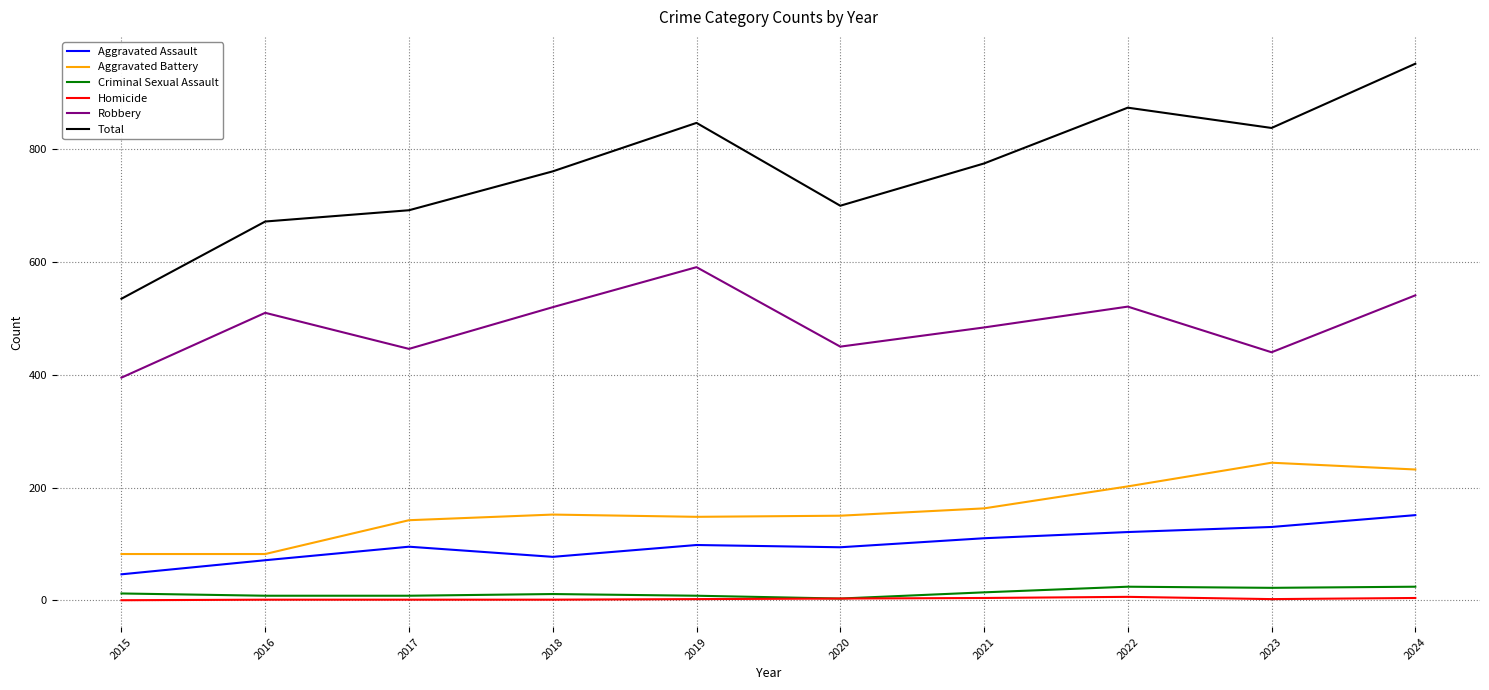

List the series in order of their peak value, lowest first.

Homicide, Criminal Sexual Assault, Aggravated Assault, Aggravated Battery, Robbery, Total